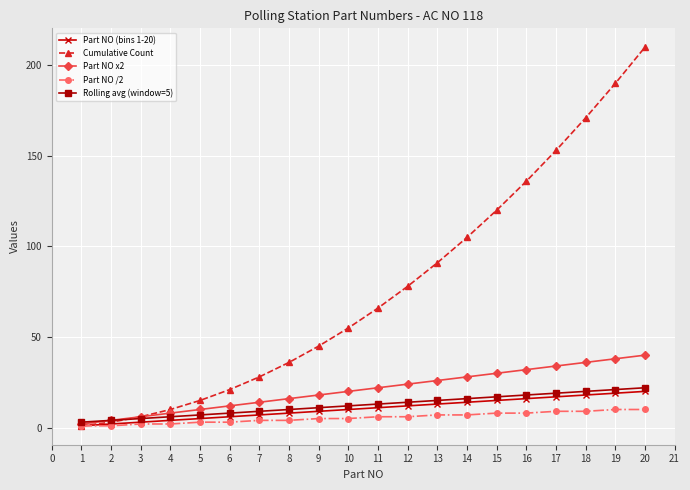

Count the Part NO /2 values in the range 3 to 8.

12